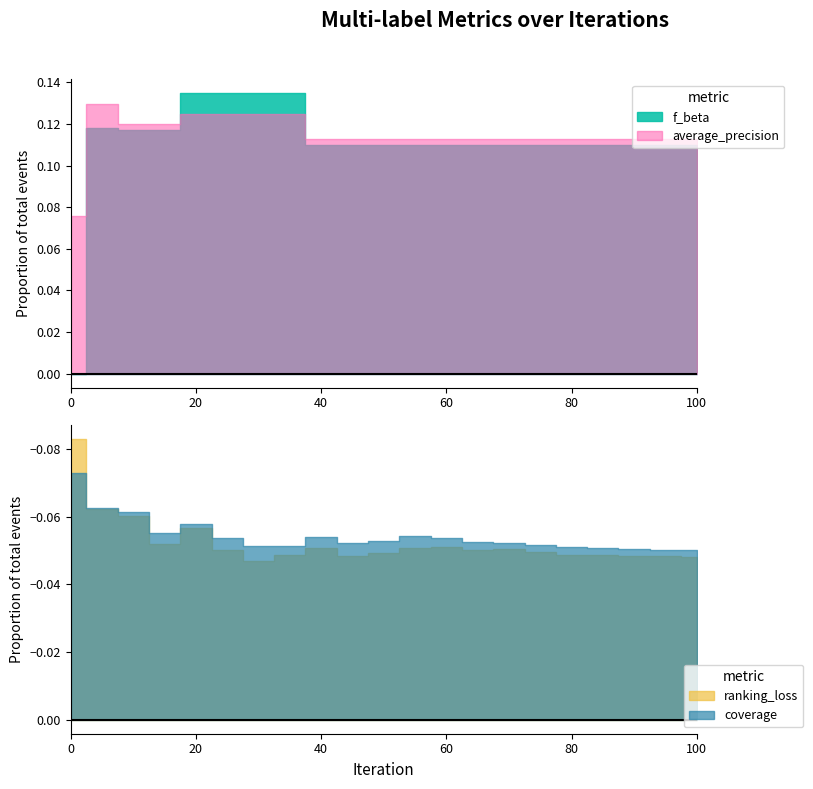

How many interior local peaks does the ranking_loss series have?

4